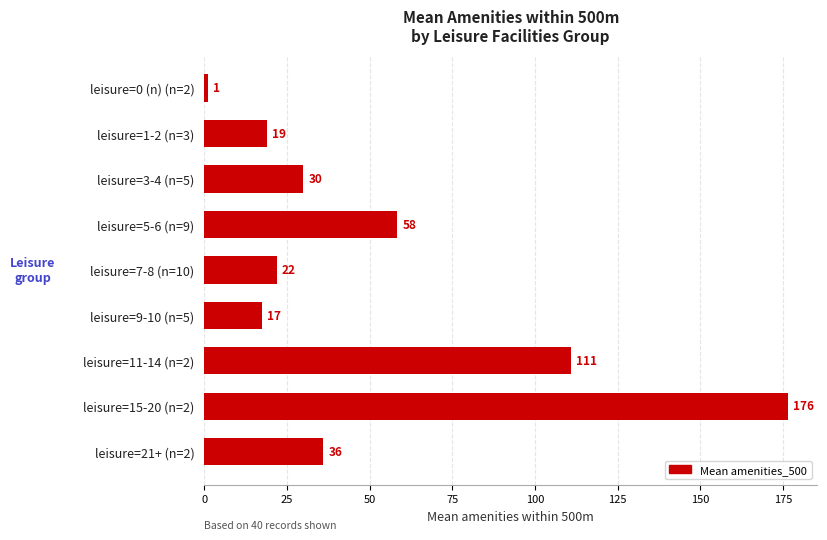

Does the chart contain stacked bars?

No